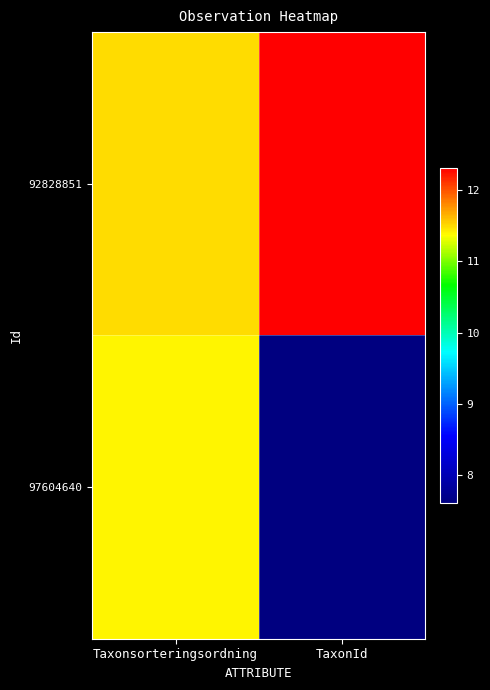

Between TaxonId and Taxonsorteringsordning, which is larger?

TaxonId